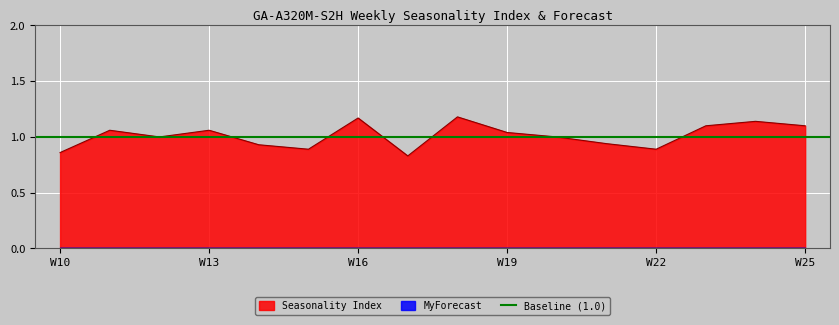

How many interior local valleys (lower than both neighbors) does the data have?

4